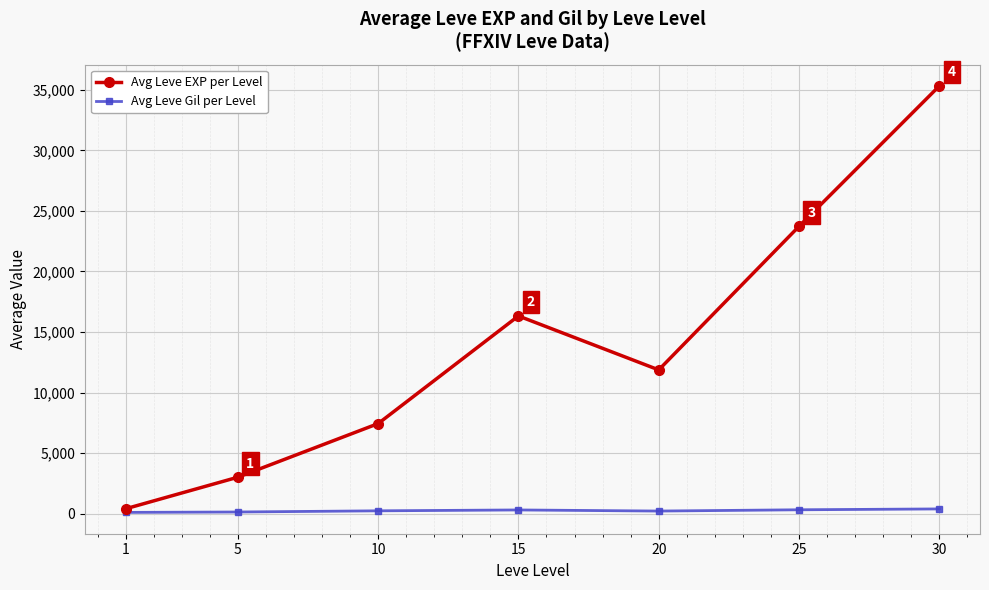

How many data points in Avg Leve EXP per Level are less than 11877?

3